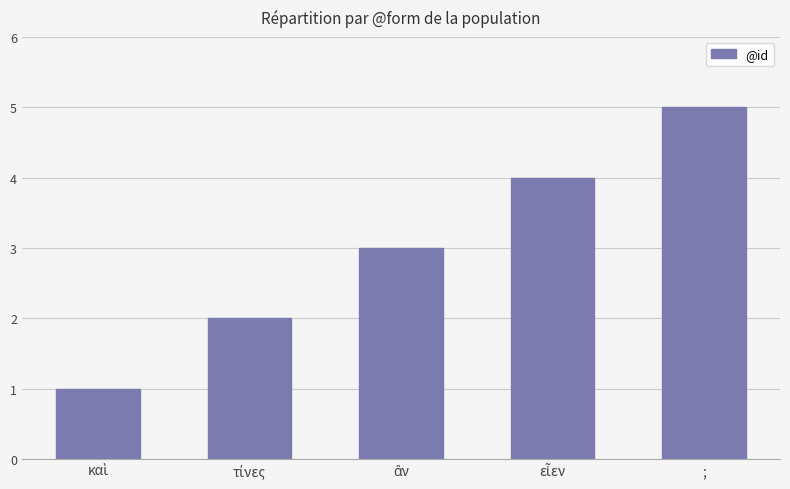

What is the average value?

3